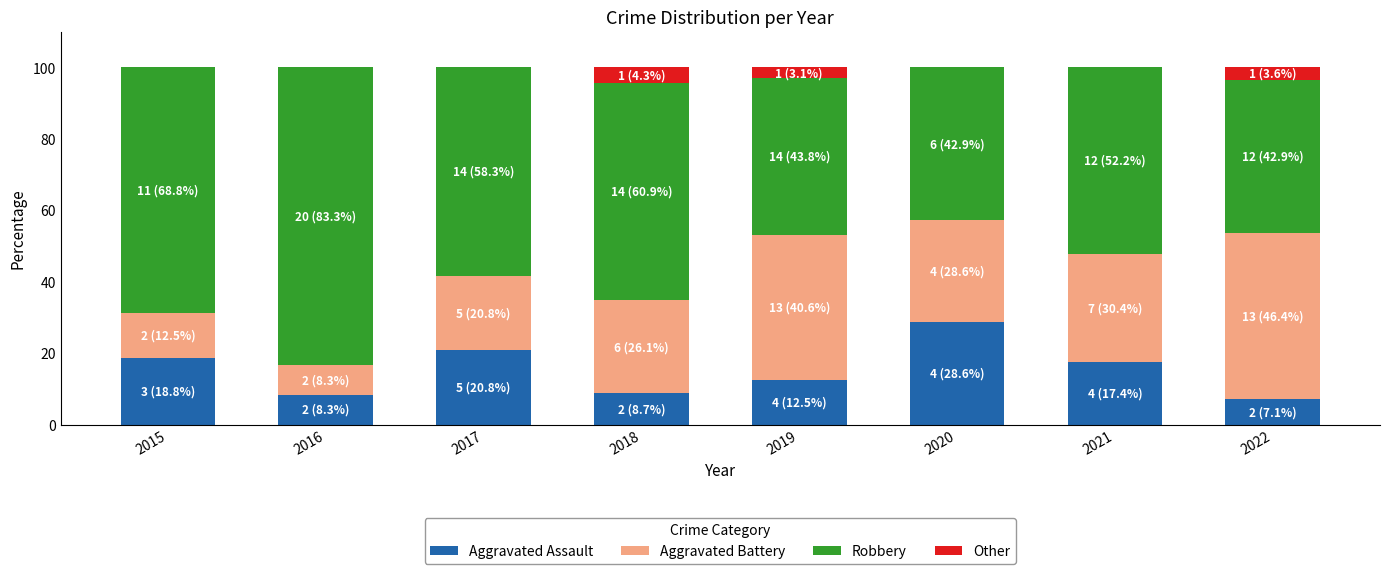

What is the sum of the Aggravated Assault values at 2020 and 2017?

49.4